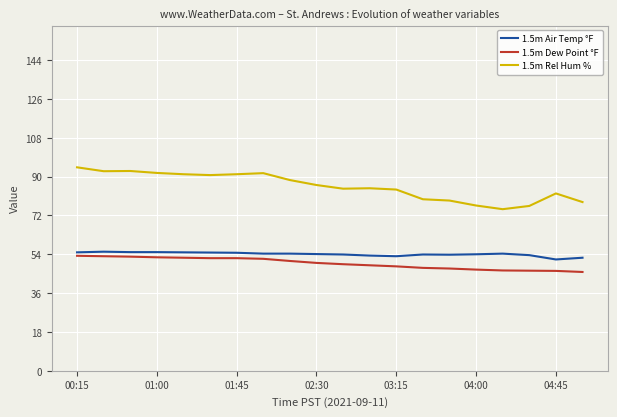

What is the minimum value shown in the chart?

45.8